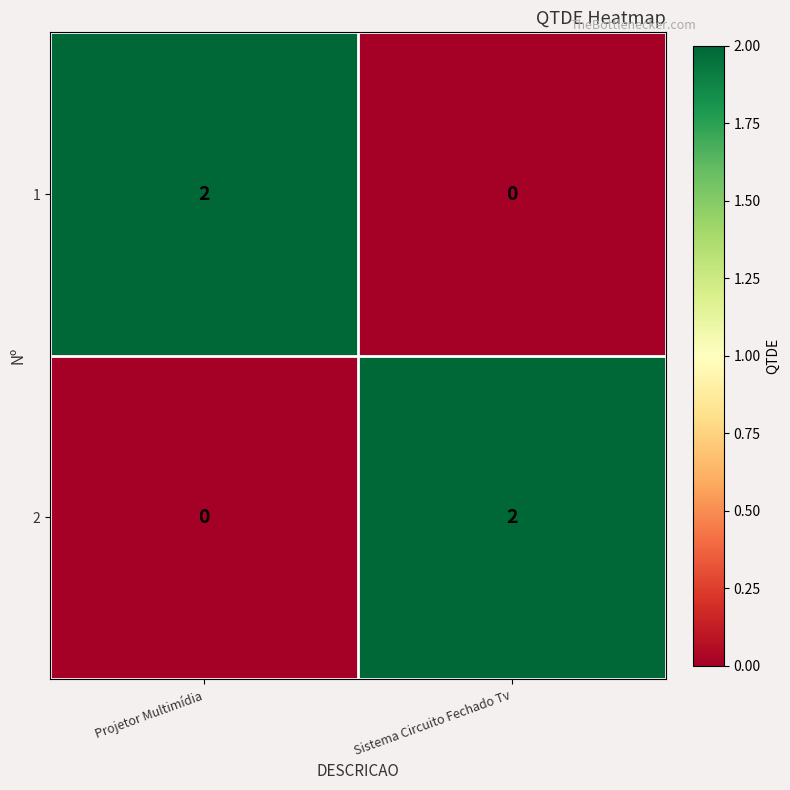

At which label is 2 closest to 1?

Projetor Multimídia